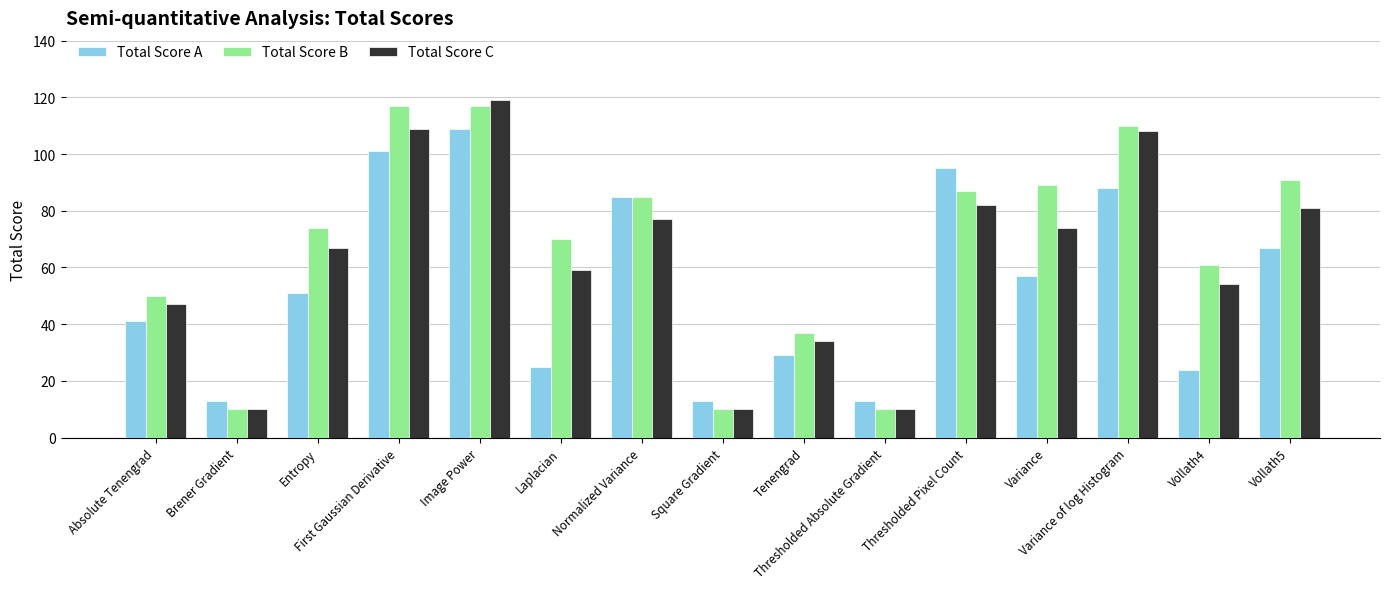

Is it true that Total Score C equals 79 at Image Power?

False